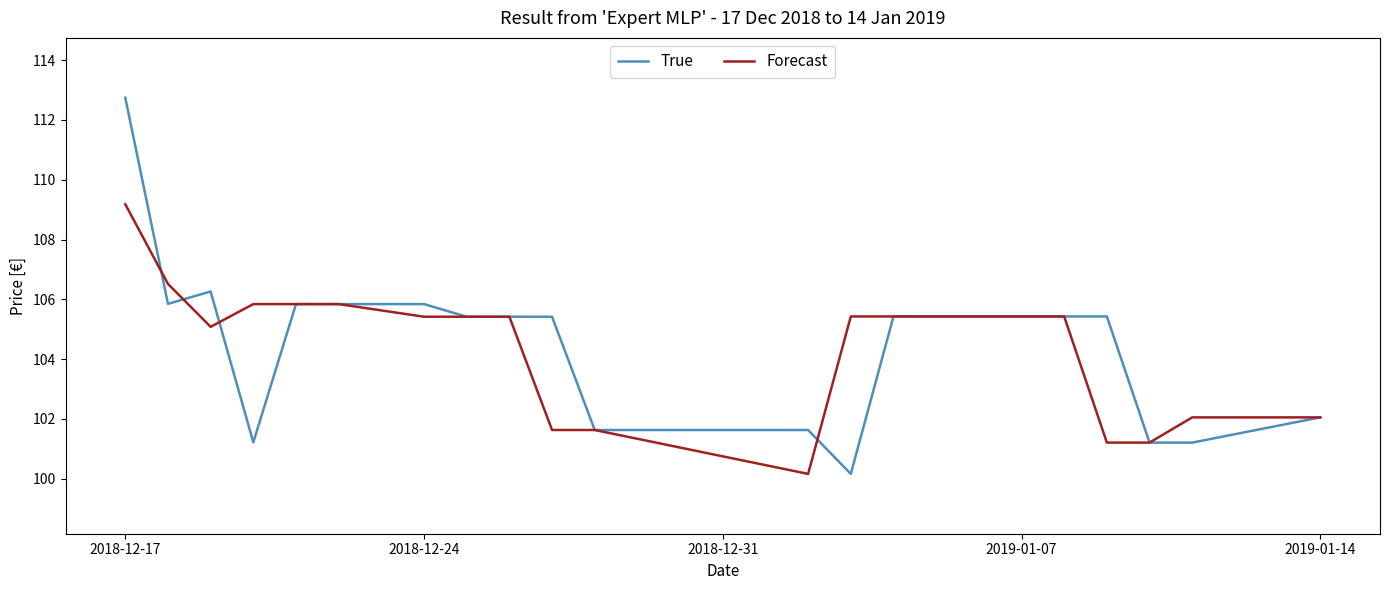

Which series has the widest spread of values?

True